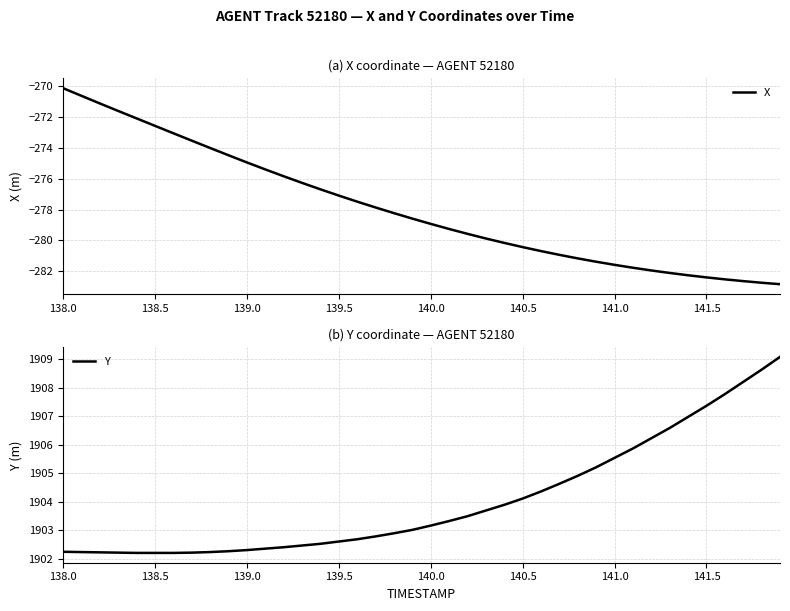

How many values in the X series are below -278?

22